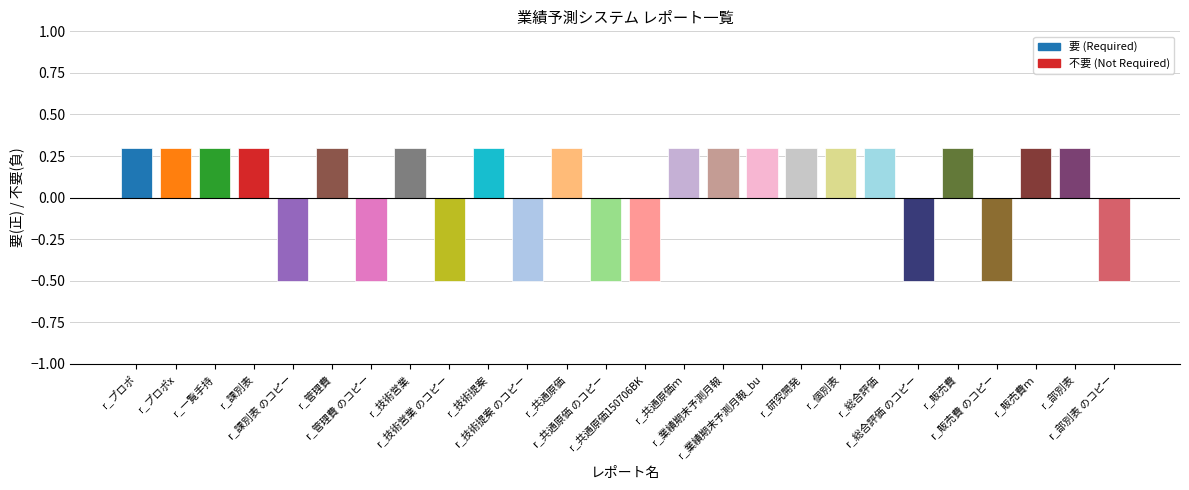

Where does the data first go above 0?

r_プロポ